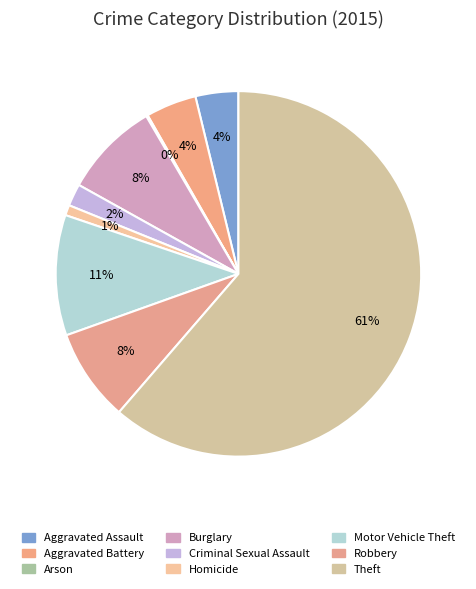

Between Homicide and Theft, which is larger?

Theft